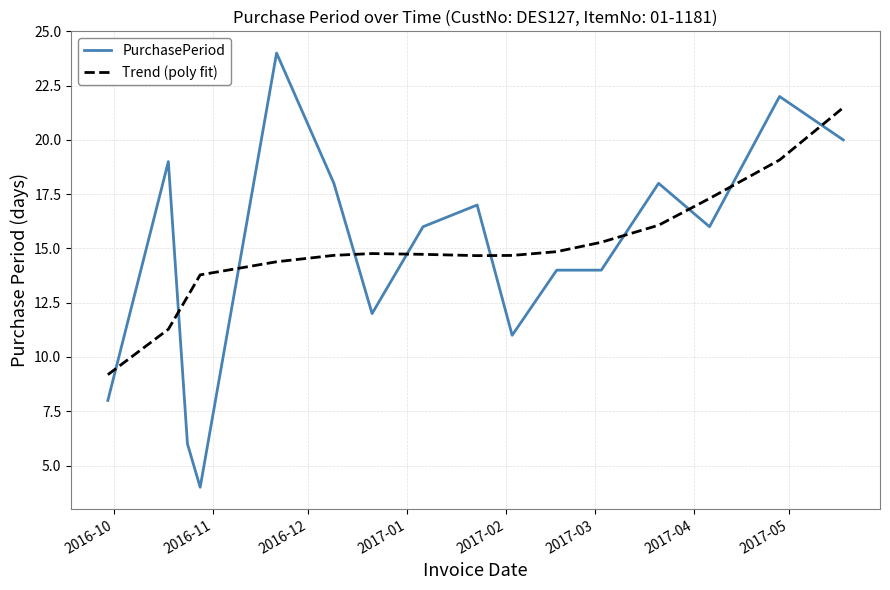

List the series in order of their peak value, lowest first.

Trend (poly fit), PurchasePeriod